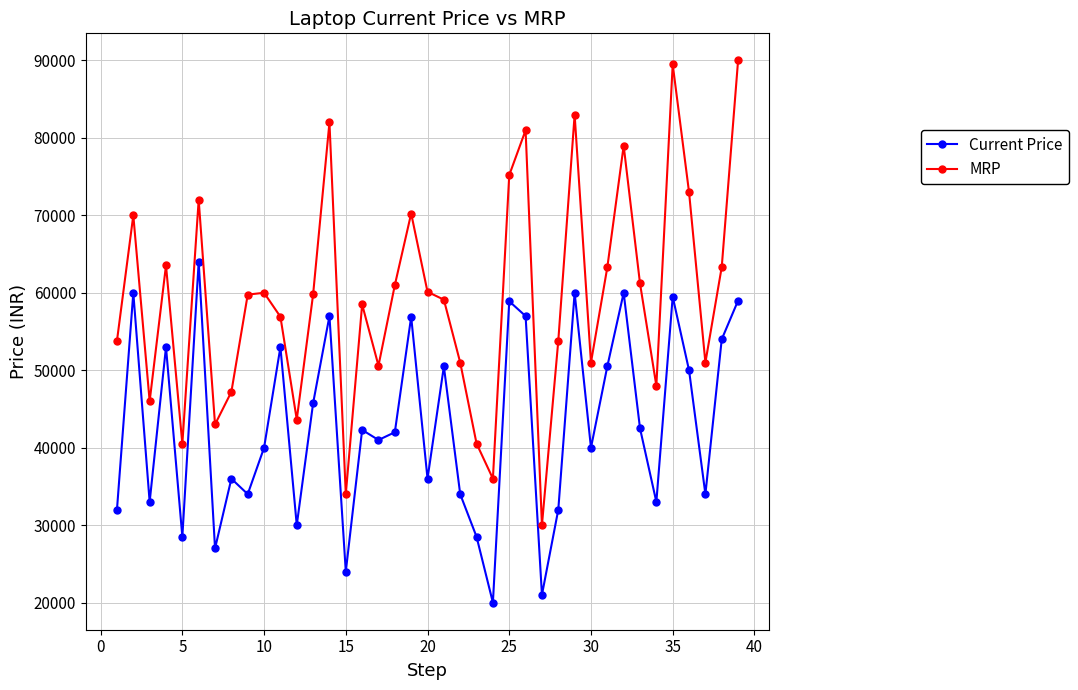

At how many categories does at least one series exceed 68477?

11